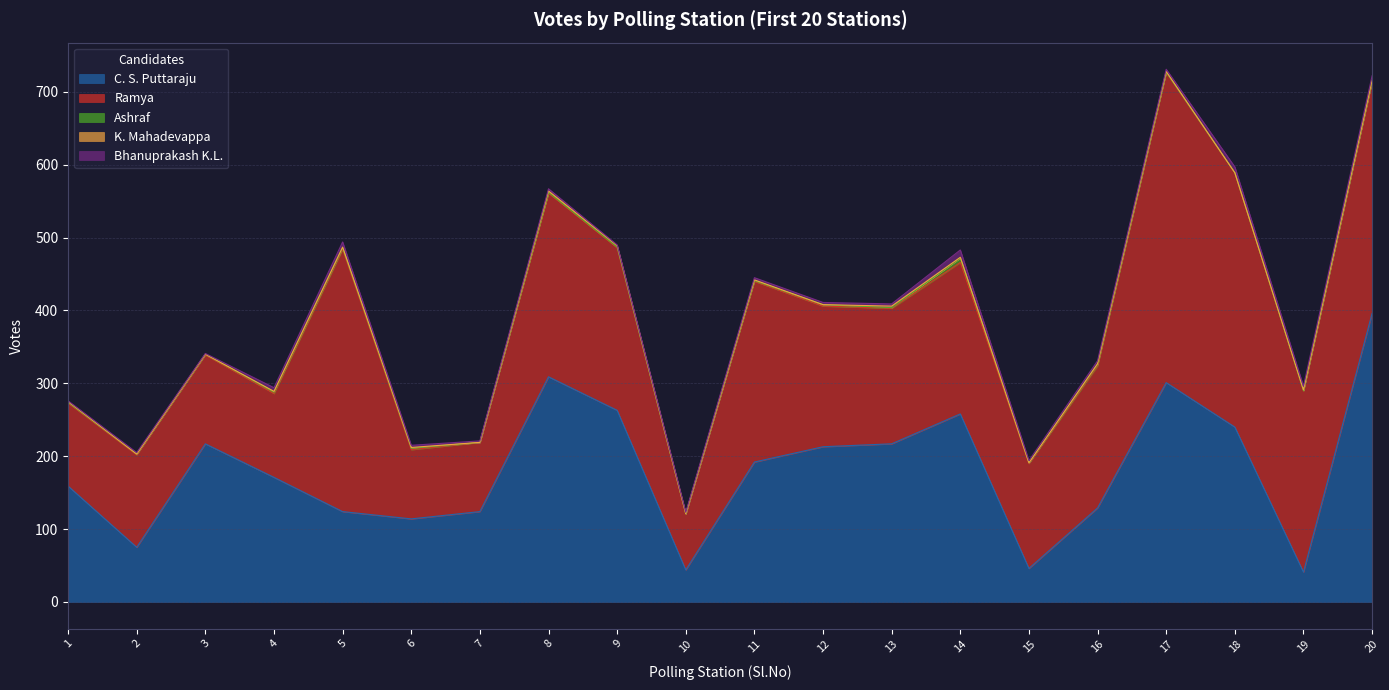

Is it true that Ashraf equals 3 at 4?

False